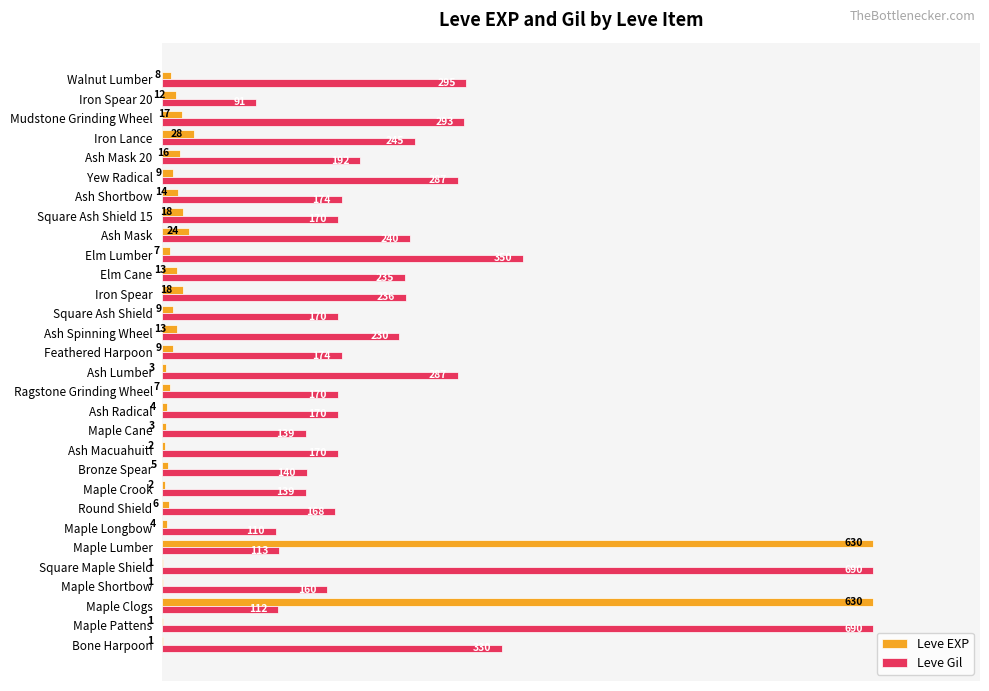

Rank the series by their average value, from highest to lowest.

Leve Gil, Leve EXP